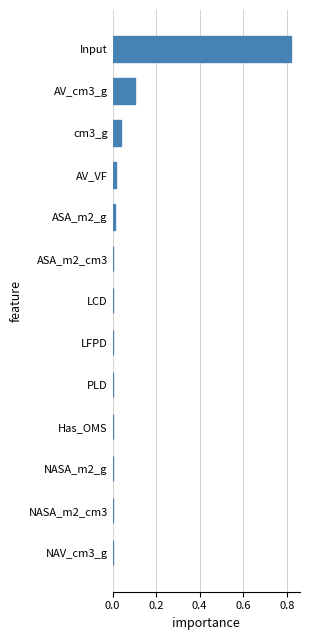

What is the sum of all values?

1.0